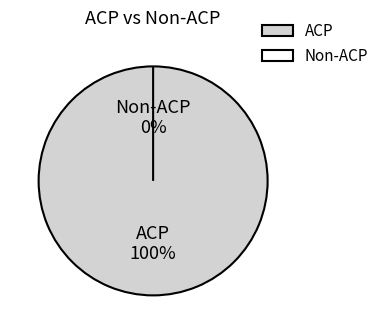

What is the largest slice in the pie chart?

ACP